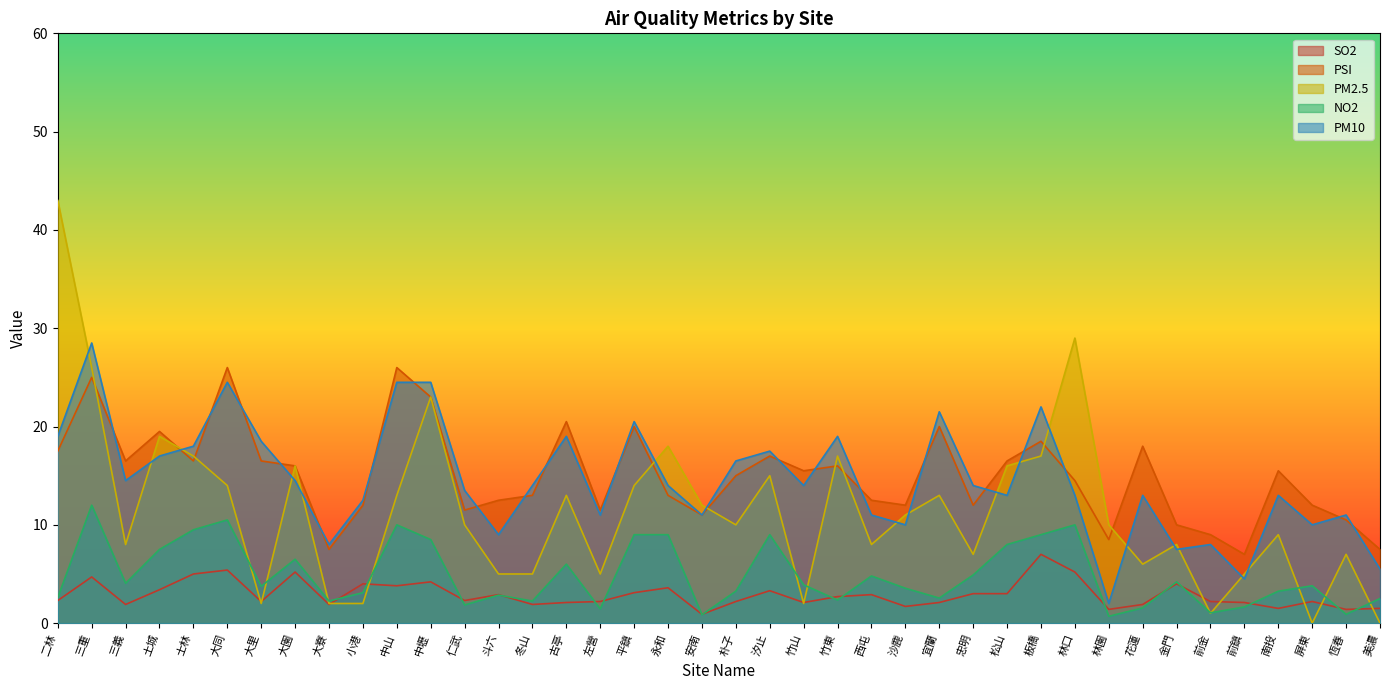

How many data points in PM10 are above 14?

17